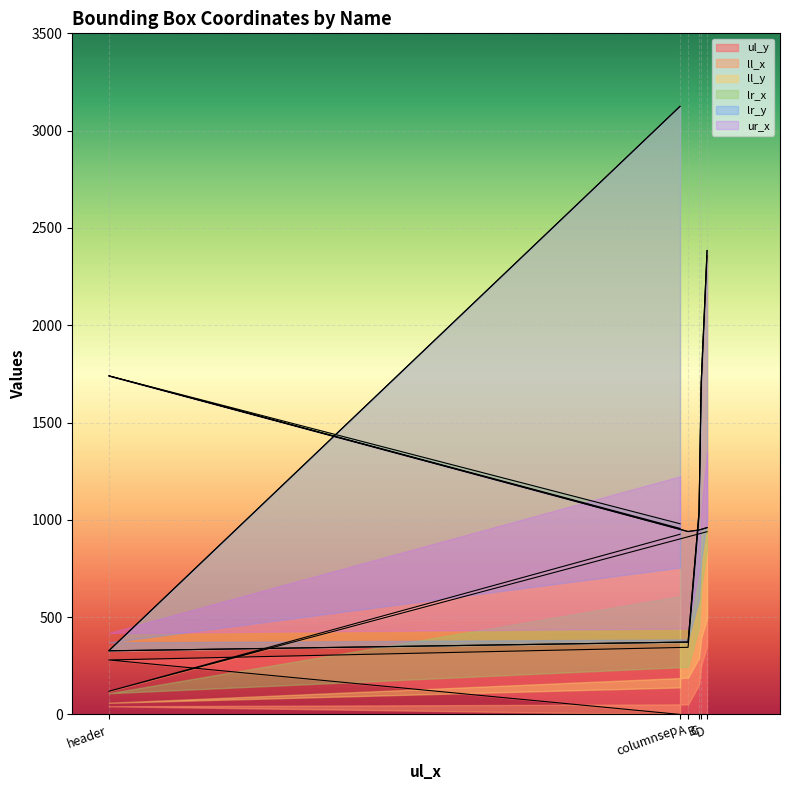

At which label does ul_y reach its peak?

D